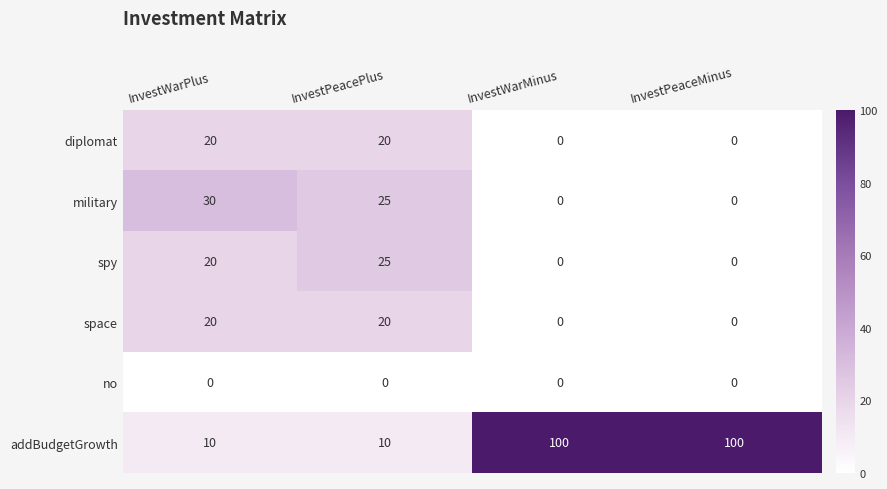

Is it true that space equals 8 at InvestWarMinus?

False